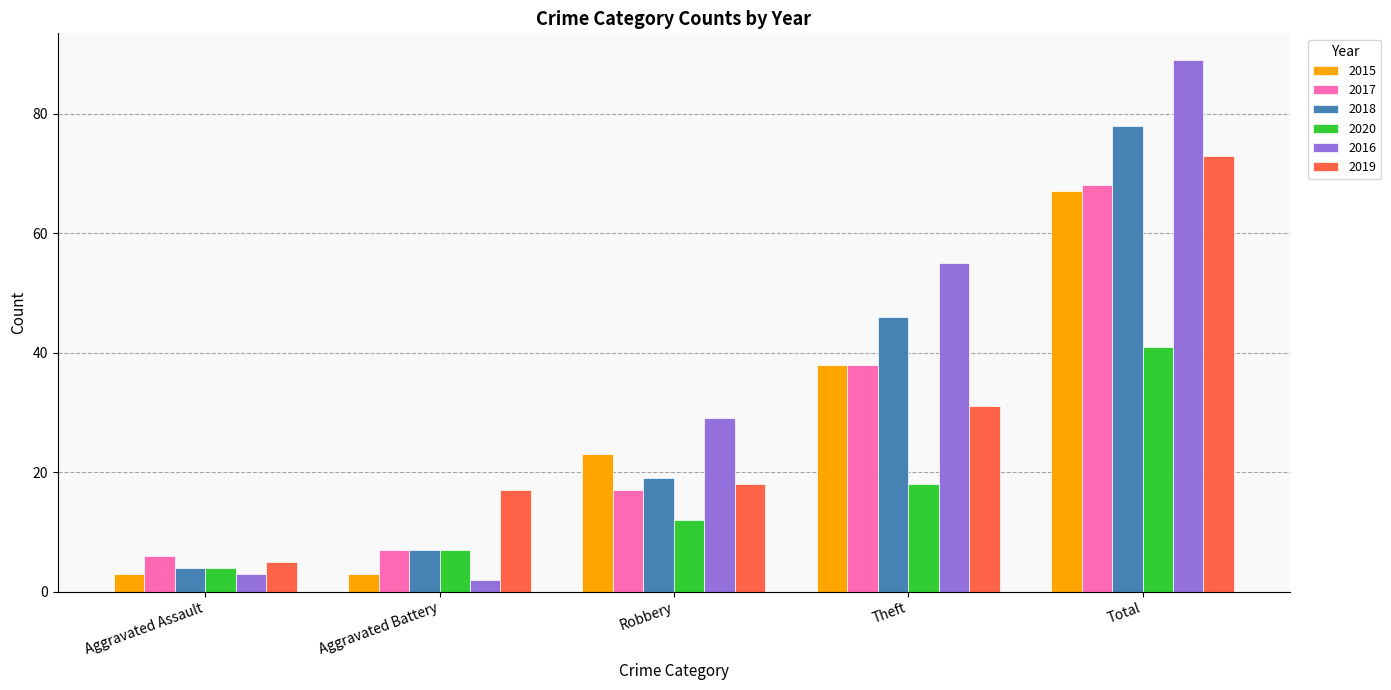

Reading left to right, list all the values displayed in this chart.

2015: 3	3	23	38	67
2017: 6	7	17	38	68
2018: 4	7	19	46	78
2020: 4	7	12	18	41
2016: 3	2	29	55	89
2019: 5	17	18	31	73